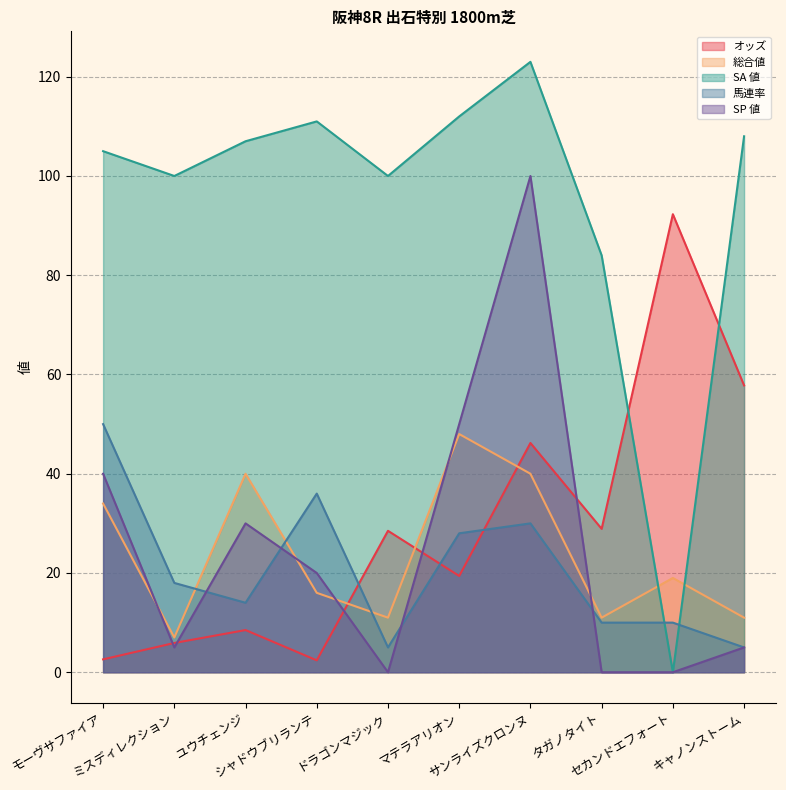

The value of 馬連率 at マテラアリオン is 10.9. True or false?

False